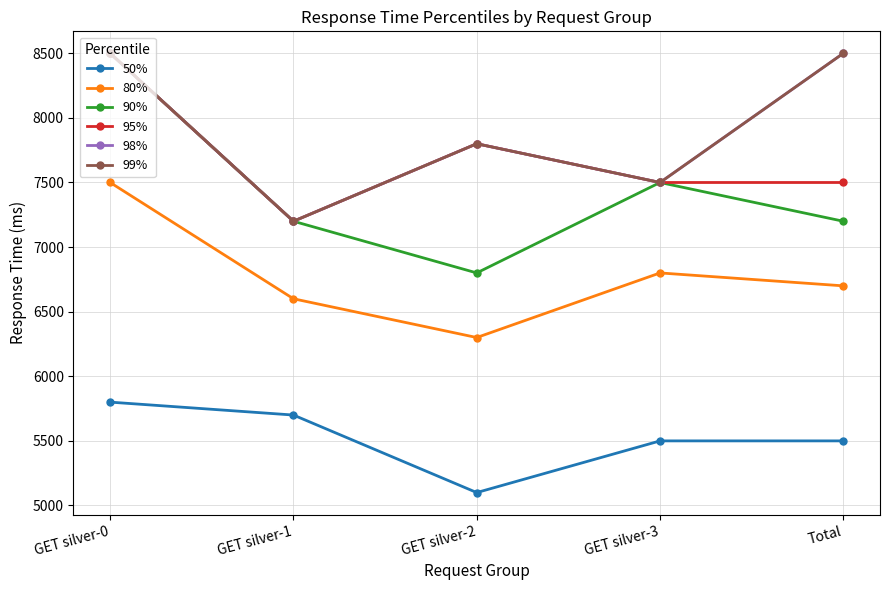

Does the chart have visible grid lines?

Yes